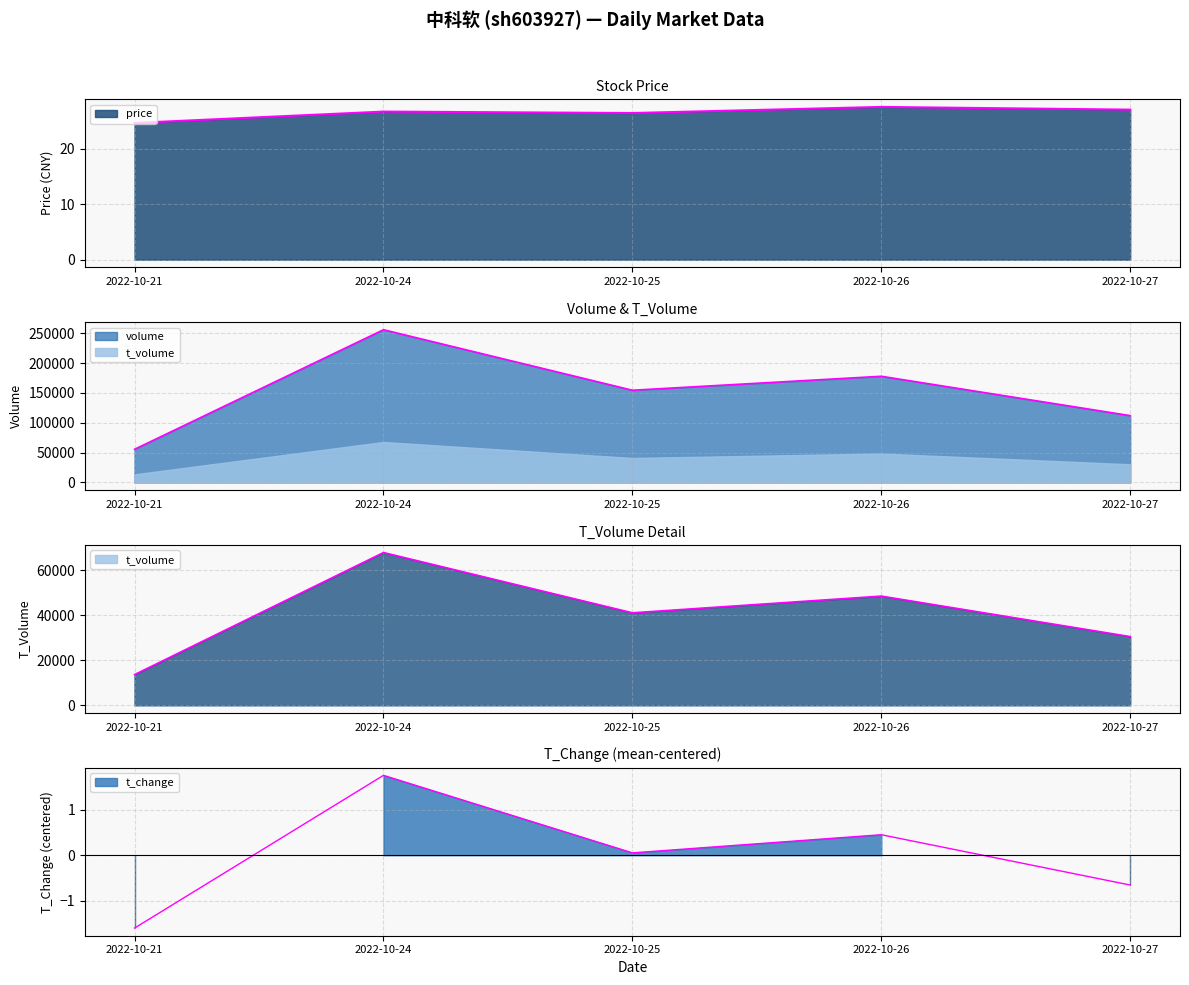

True or false: volume and t_change intersect in this chart.

False